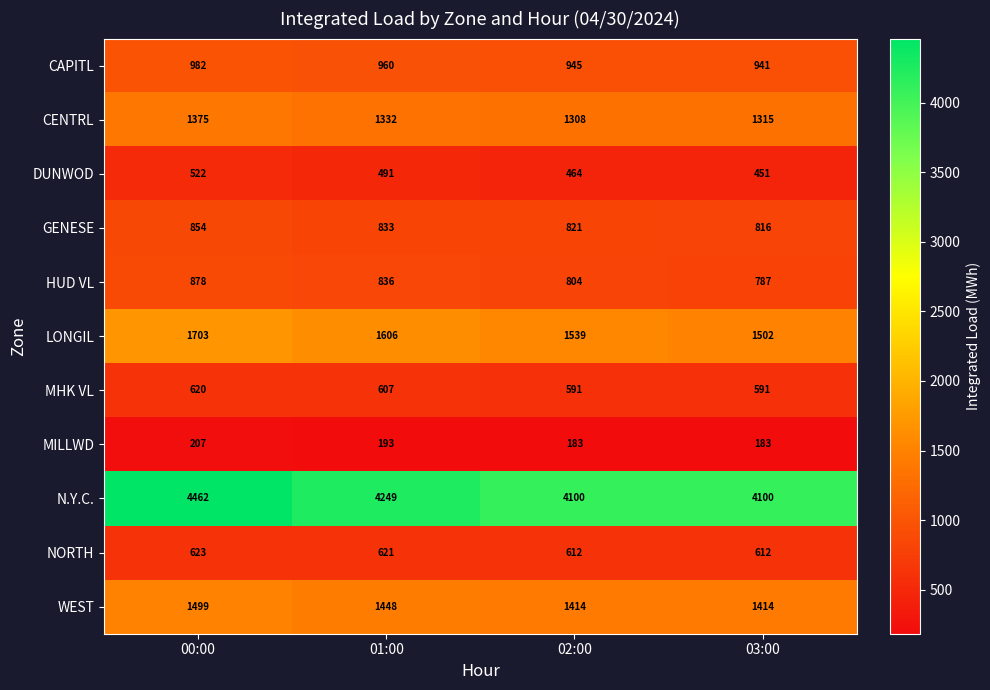

What is the lowest value of the WEST series?

1414